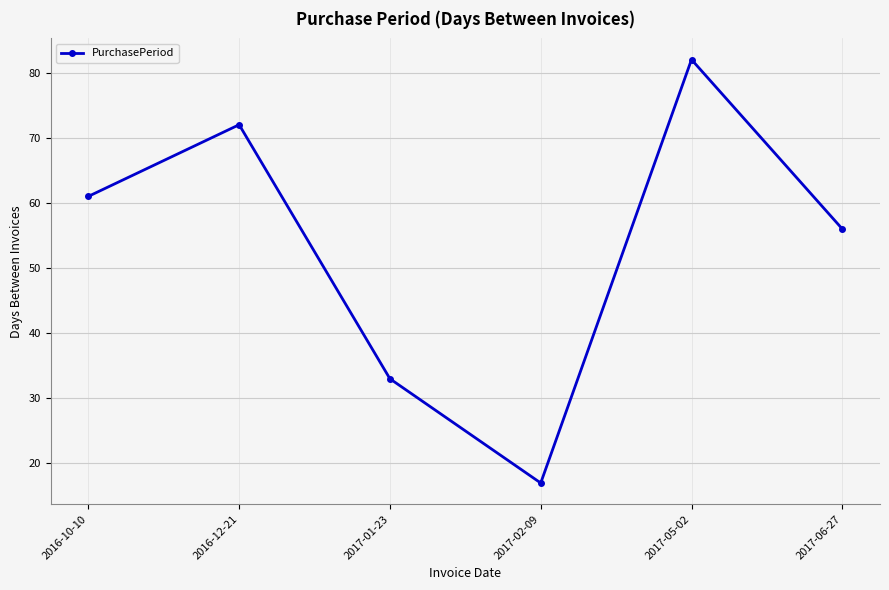

What is the sum of all values?

321